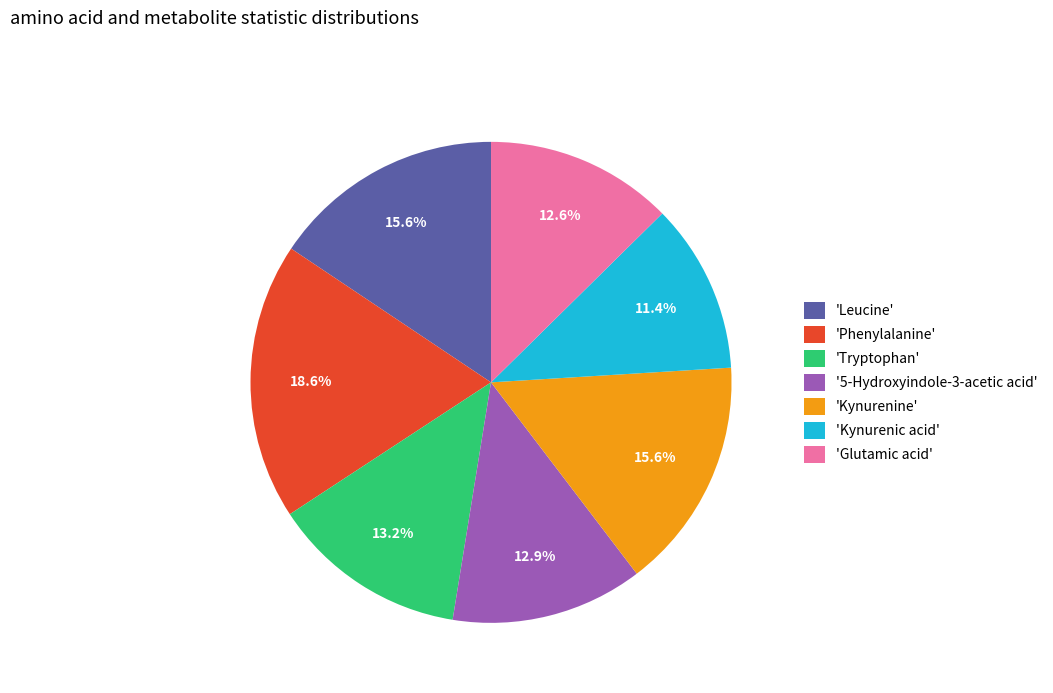

Which has a higher value, 'Tryptophan' or 'Leucine'?

'Leucine'